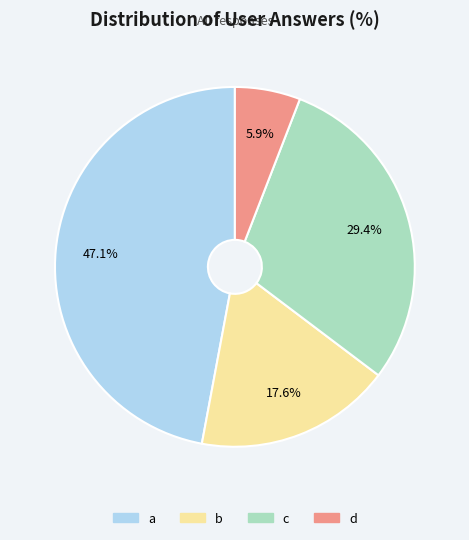

Which category has the smallest portion of the pie?

d